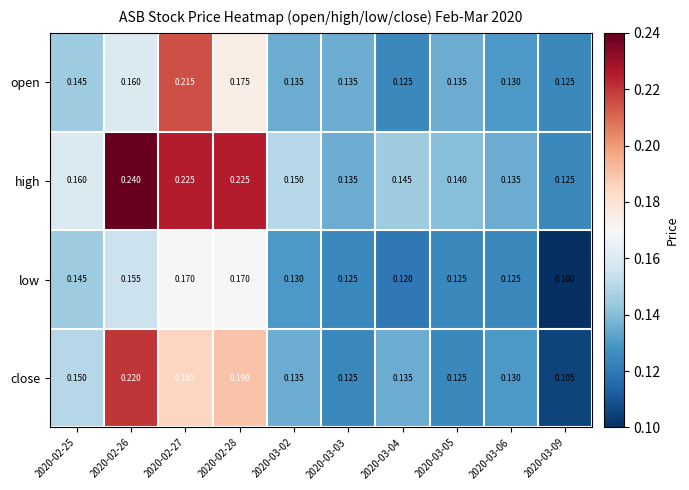

Which series has the largest total across all categories?

high